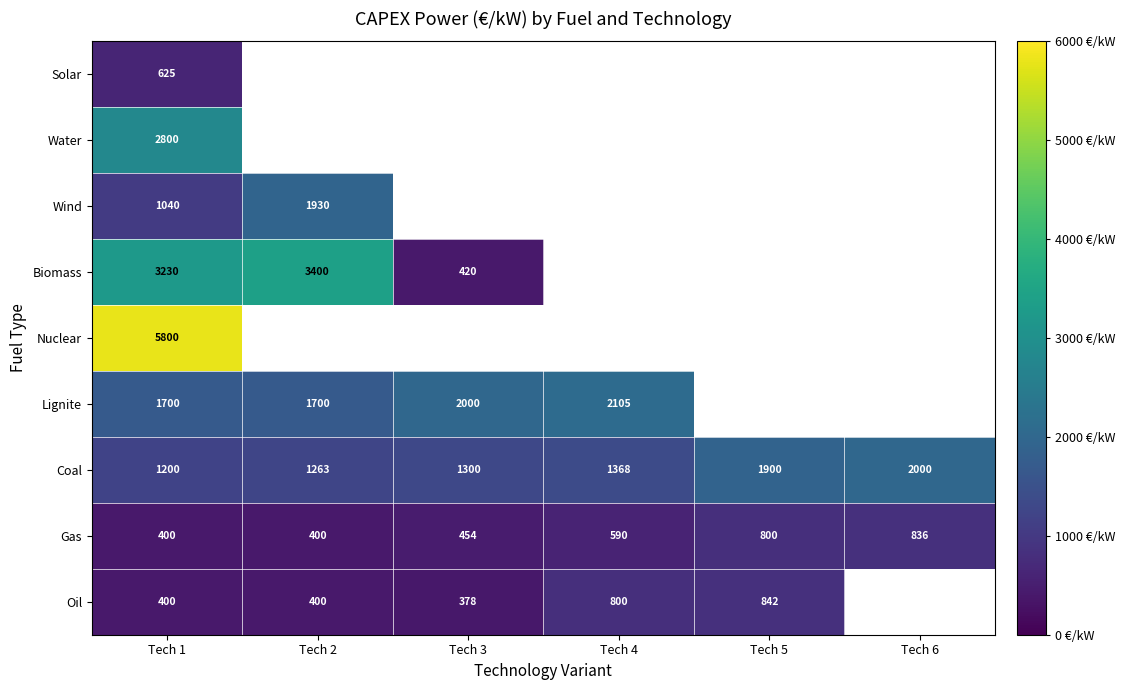

What is the approximate value of Coal at Tech 4, to the nearest 10?

1370